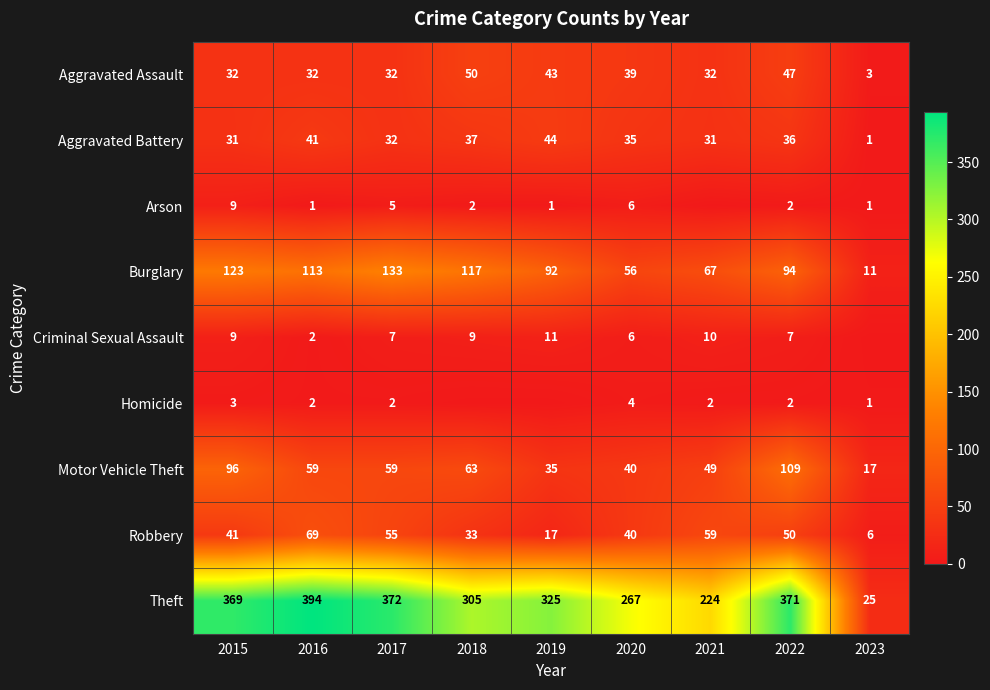

Is the value of Theft at 2023 greater than the value of Burglary at 2017?

No